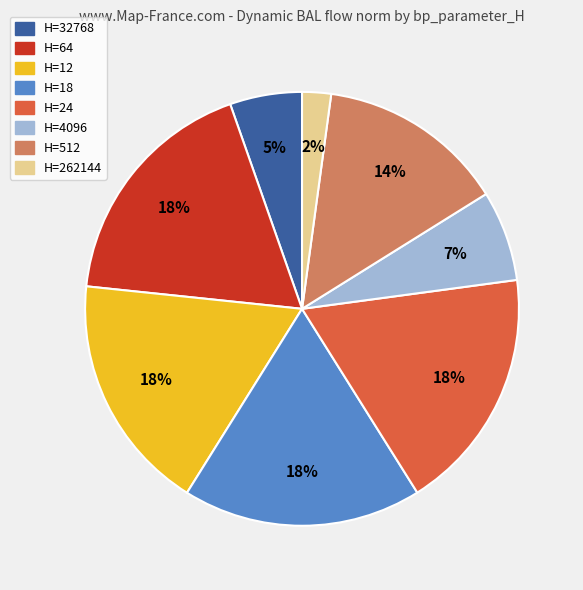

Which has a higher value, H=32768 or H=4096?

H=4096